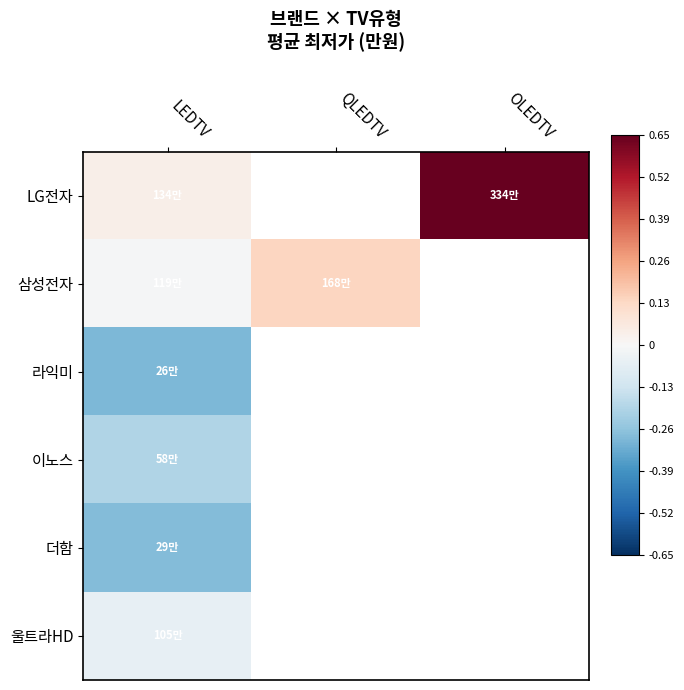

At how many categories does at least one series exceed 0?

3